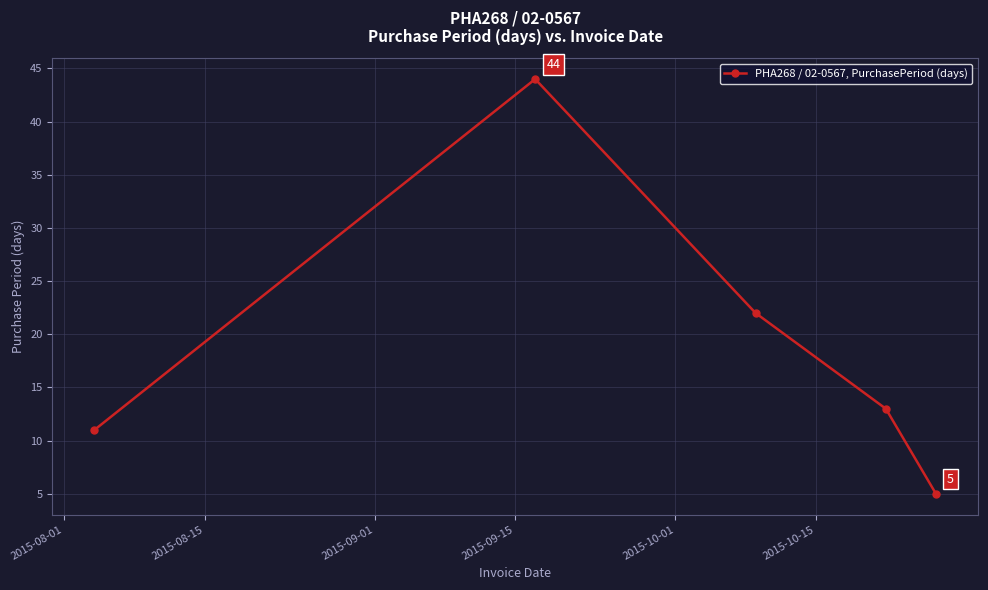

What is the difference between the maximum and minimum values?

39